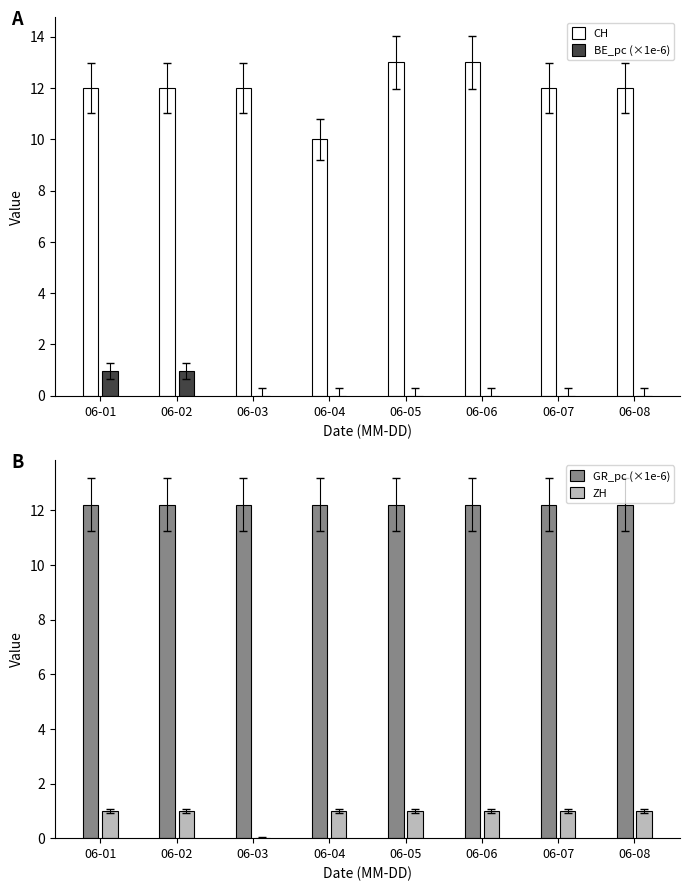

What is the difference between the CH values at 06-04 and 06-08?

2.0